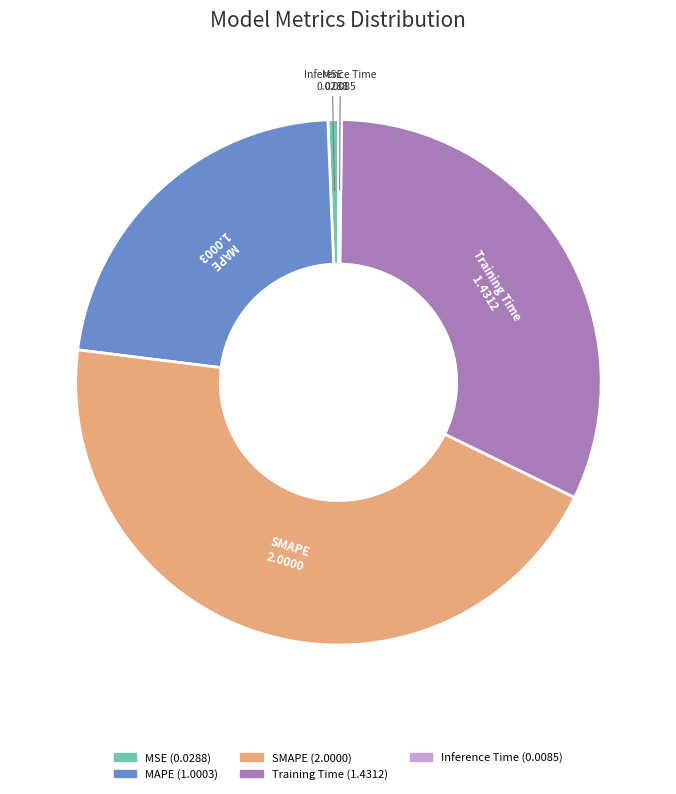

What is the largest slice in the pie chart?

SMAPE